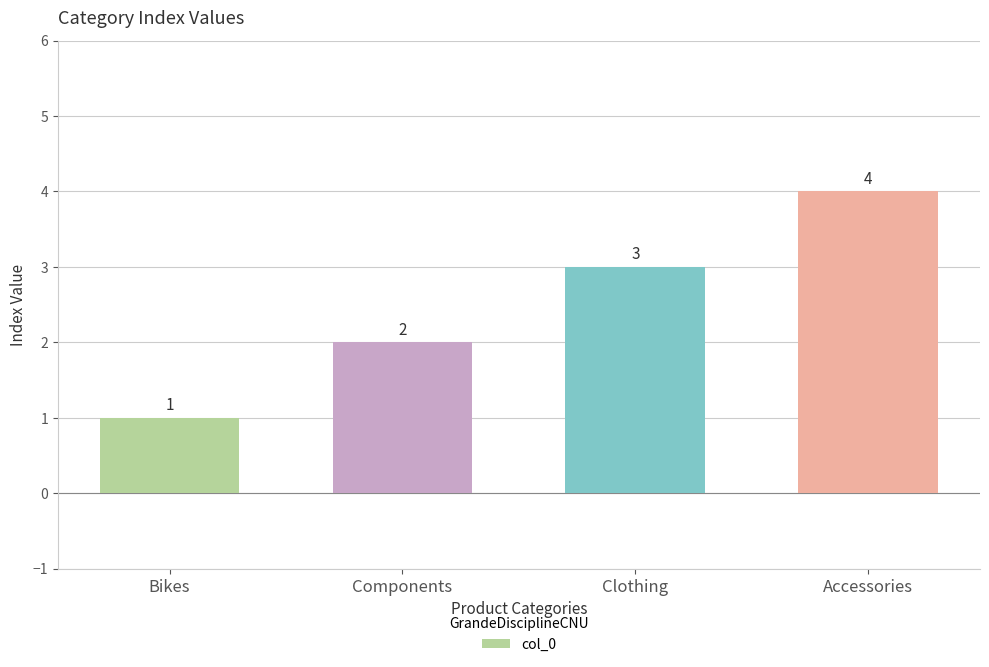

True or false: the data shows 3 at Components.

False